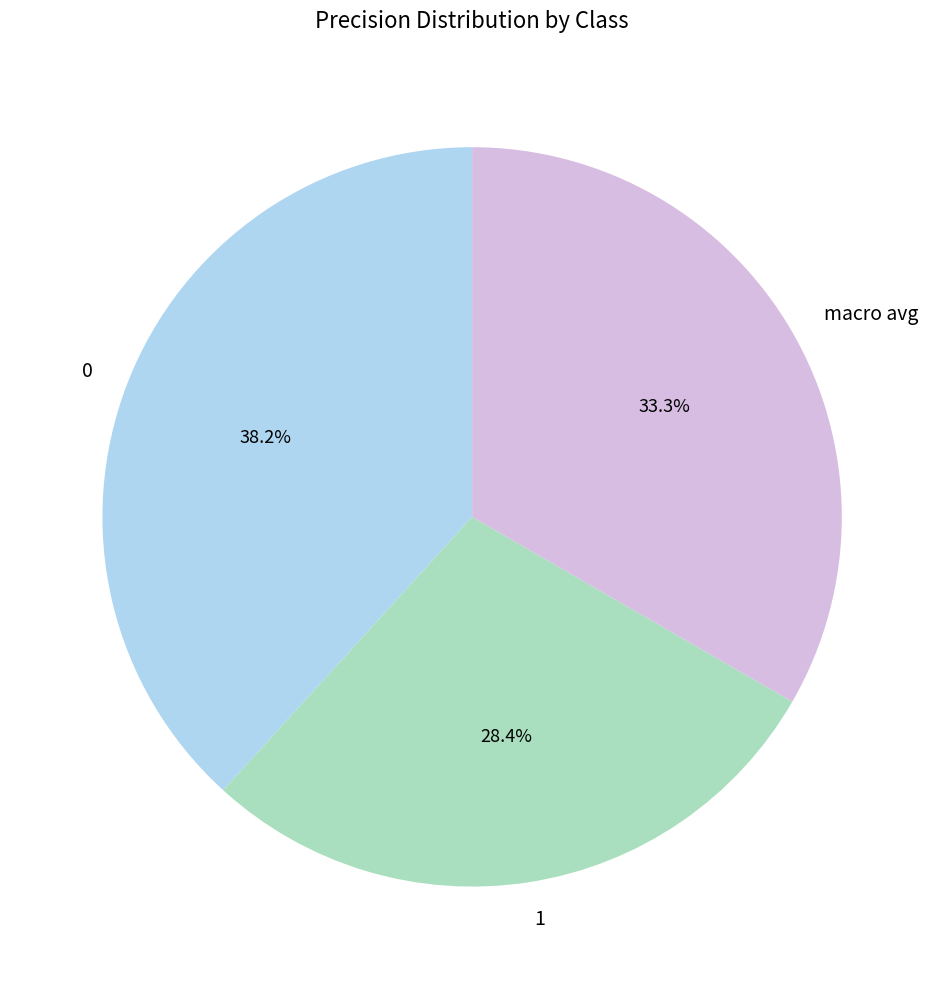

The 1 slice represents 34% of the pie. True or false?

False